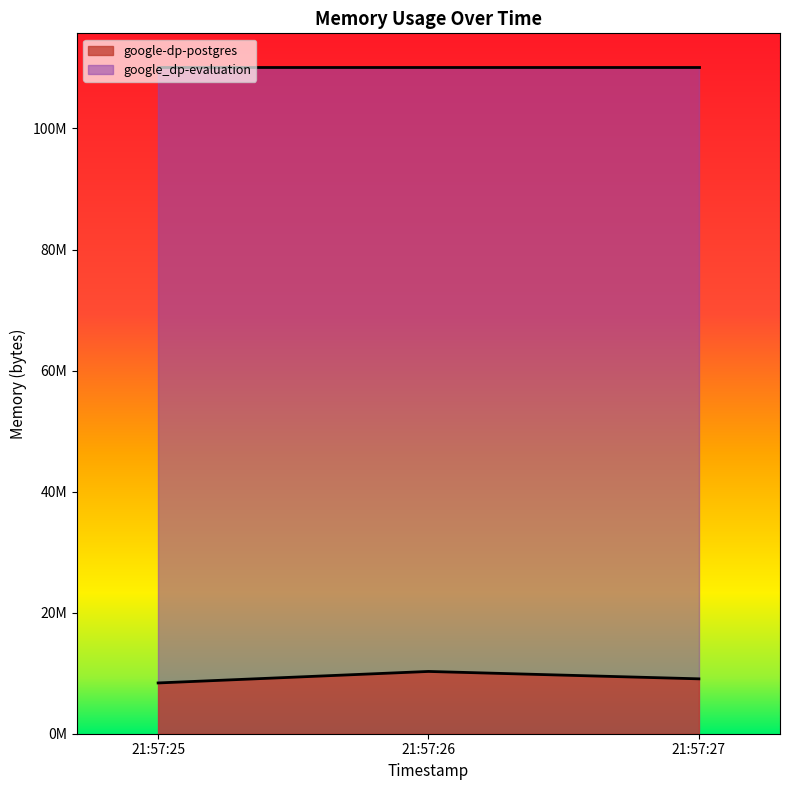

What are all the series names shown in the legend?

google-dp-postgres, google_dp-evaluation